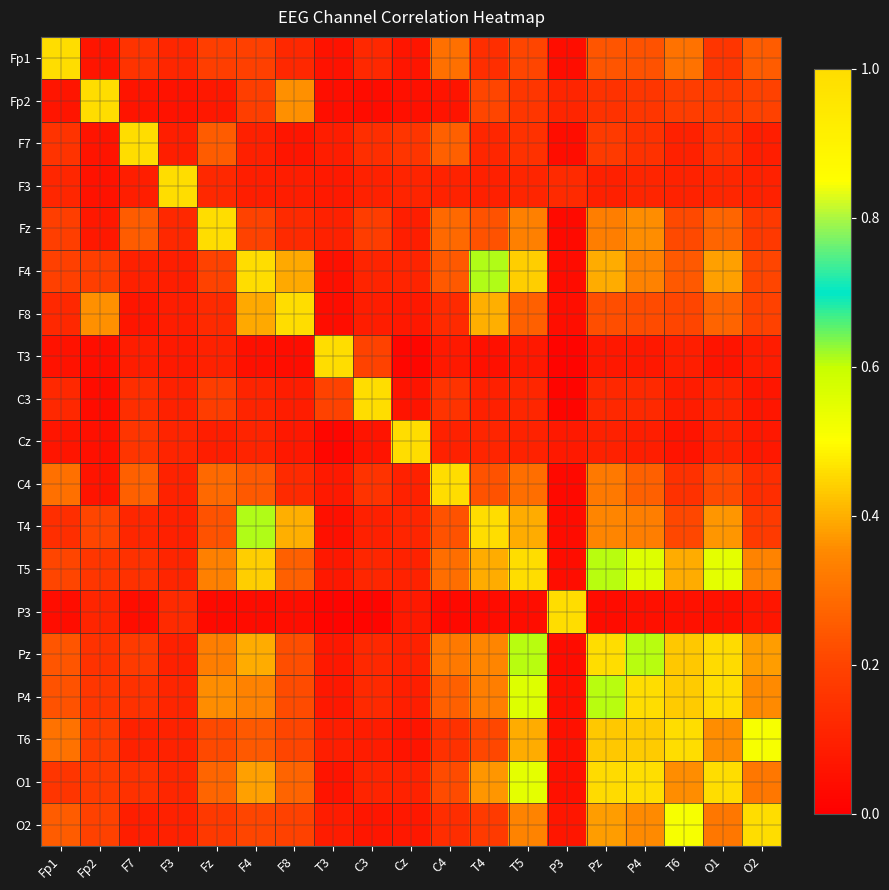

At how many categories does at least one series exceed 0?

19